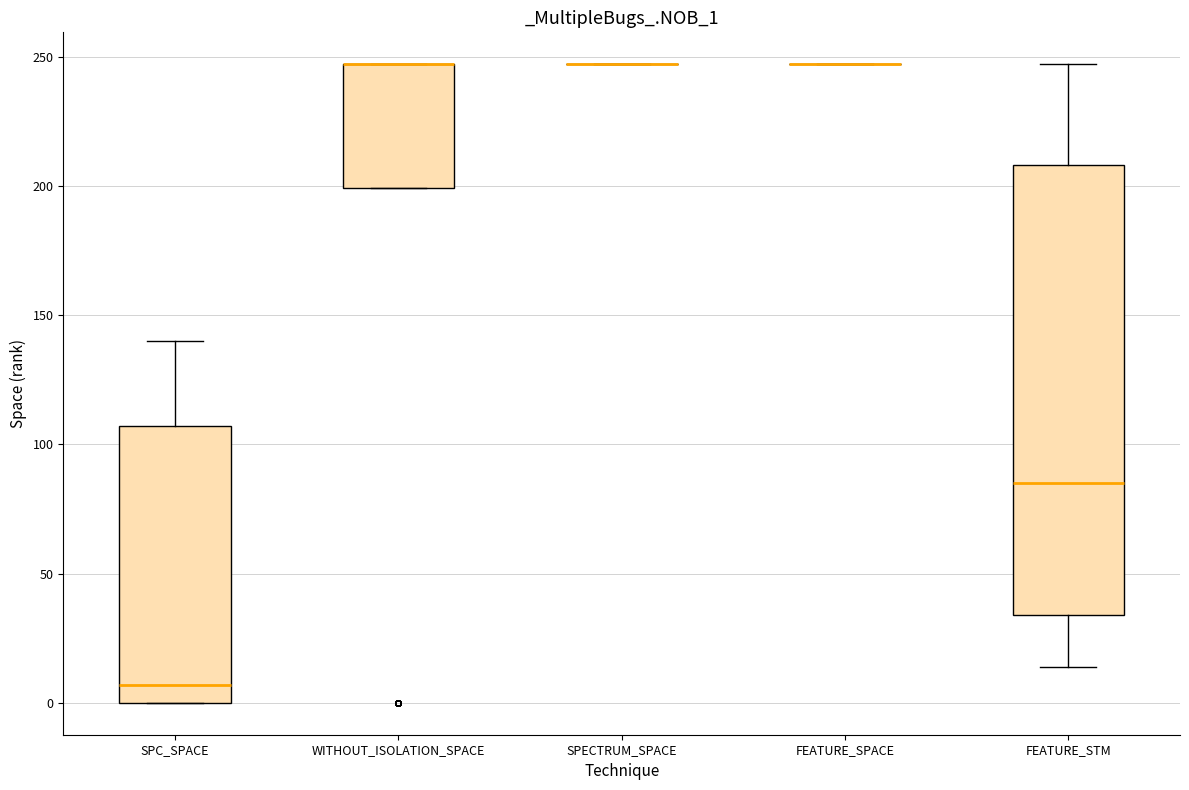

Reading left to right, read every box against the y-axis: the position of its median line, the range the box covers, and the ends of its whiskers. The values are not printed on the chart, so give them approximately, as read against the axis.

SPC_SPACE: median 5, box 0 to 105, whiskers 0 to 140
WITHOUT_ISOLATION_SPACE: median 245 (drawn on the box's upper edge), box 200 to 245, whiskers 200 to 245
SPECTRUM_SPACE: box collapsed to a line at 245, whiskers 245 to 245
FEATURE_SPACE: box collapsed to a line at 245, whiskers 245 to 245
FEATURE_STM: median 85, box 35 to 210, whiskers 15 to 245